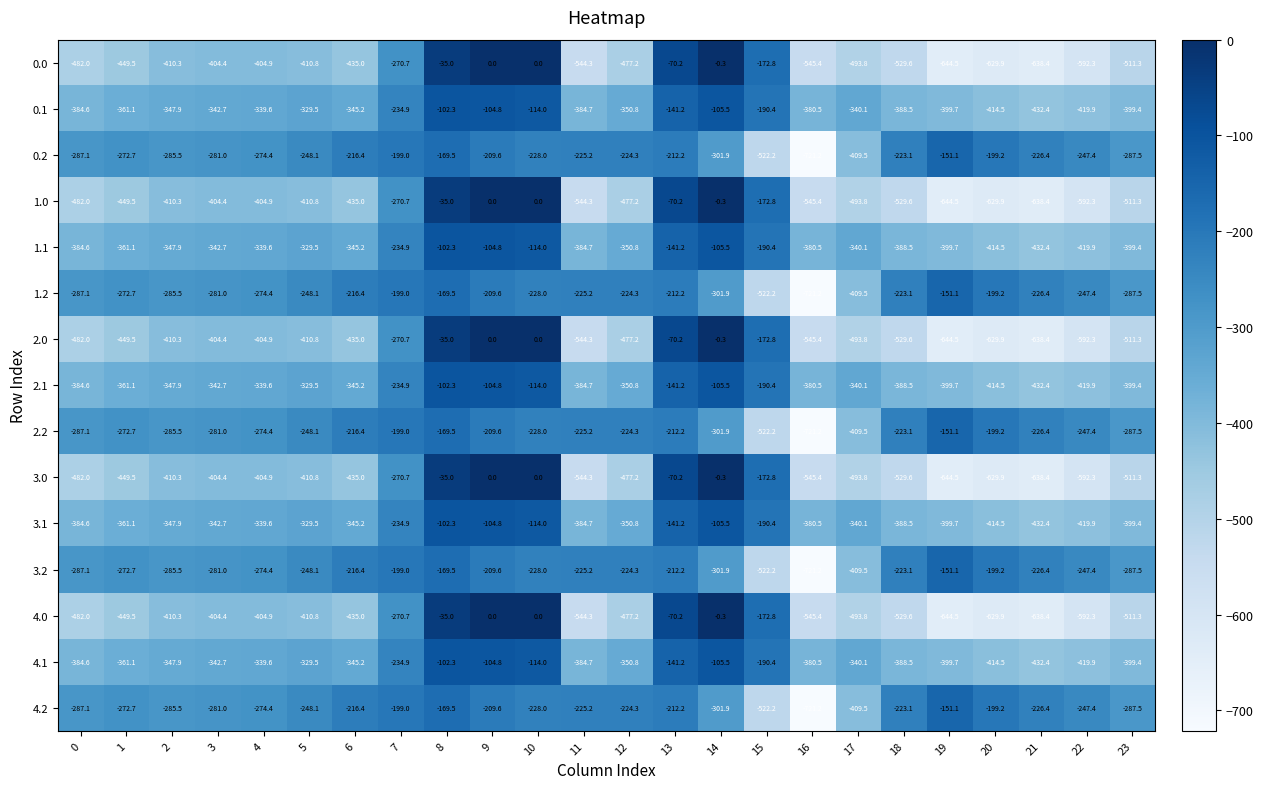

At which label does 1.1 first exceed -345?

3